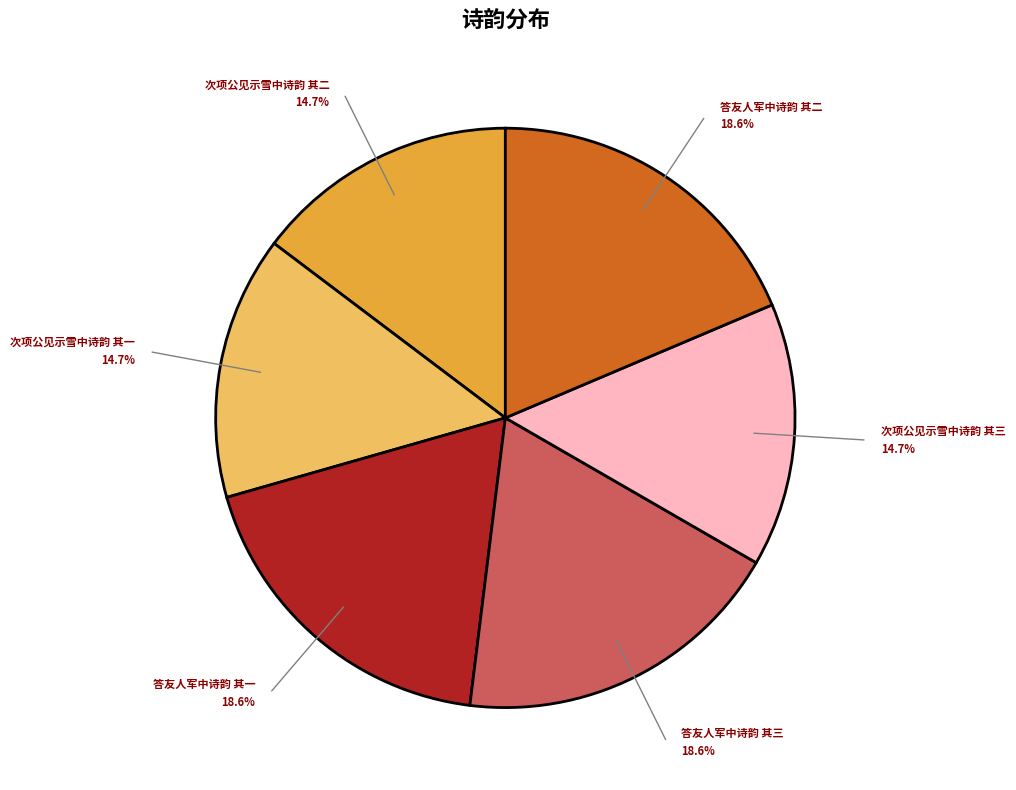

Does any single category account for the majority?

No